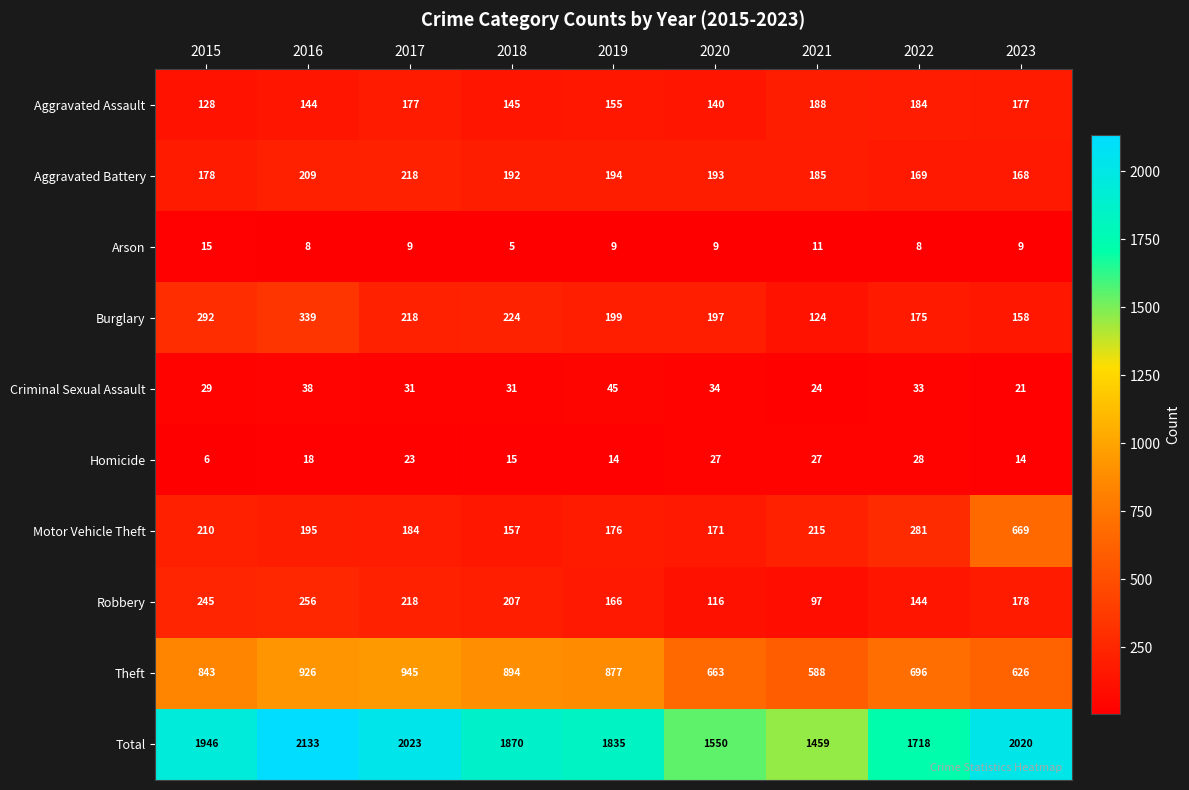

The value of Aggravated Battery at 2020 is 336. True or false?

False